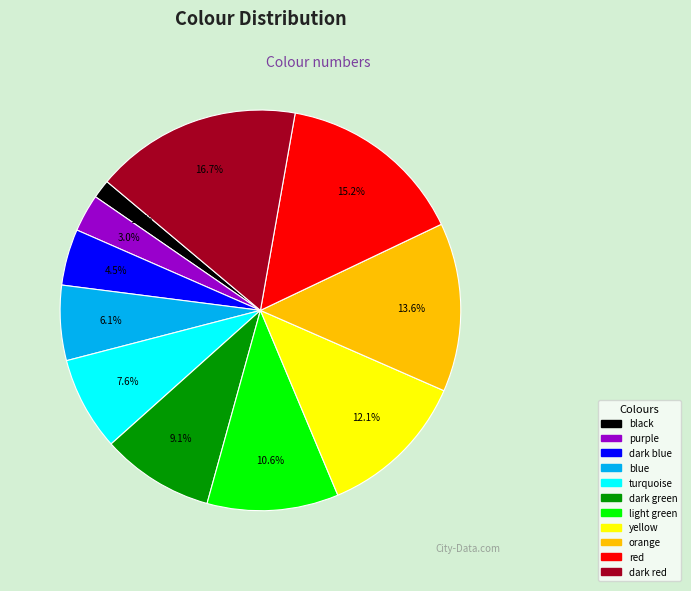

What percentage is NOT represented by yellow?

87.9%